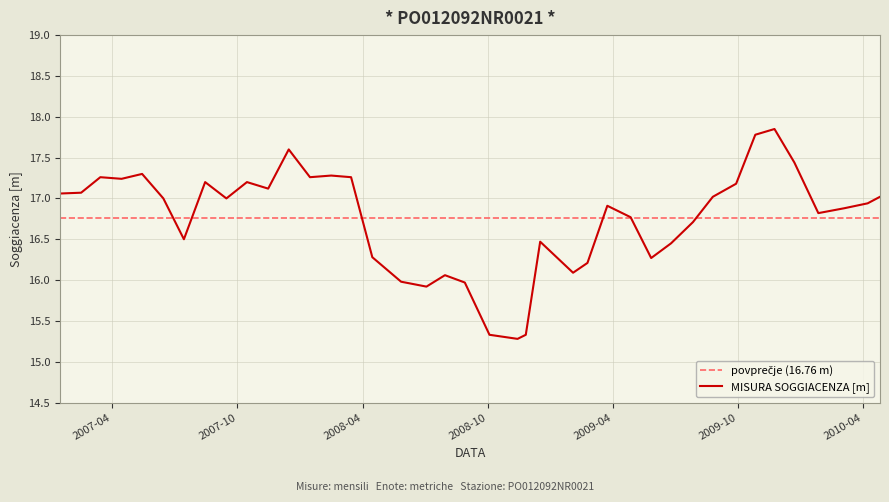

How many data points does each series have?

40